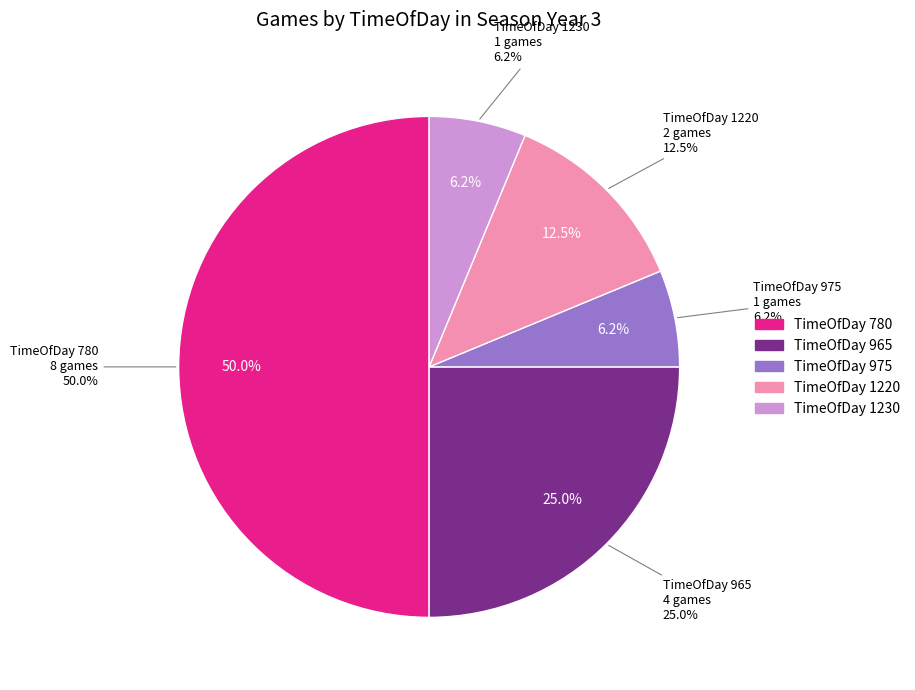

Does any single category account for the majority?

No